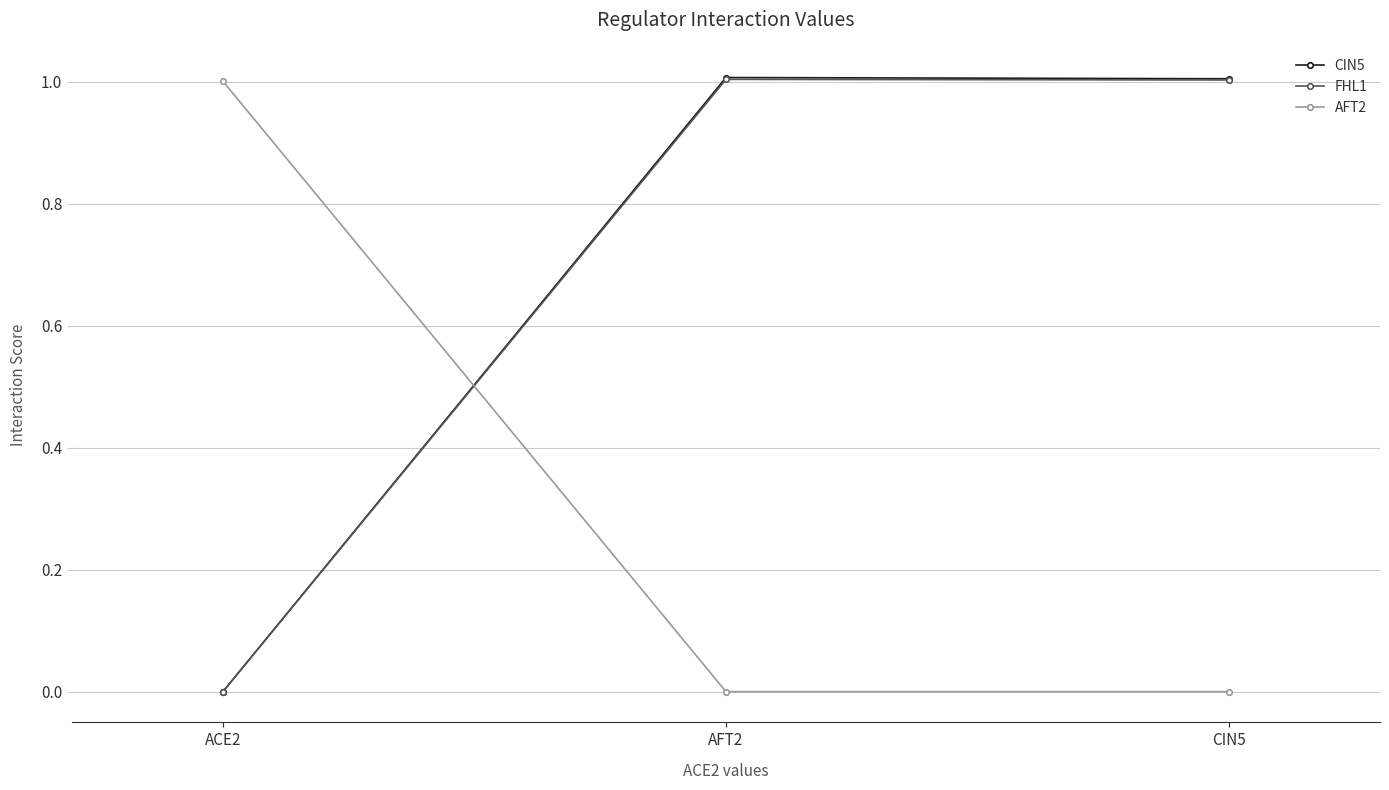

What is the difference between the maximum and minimum values in the AFT2 series?

1.0